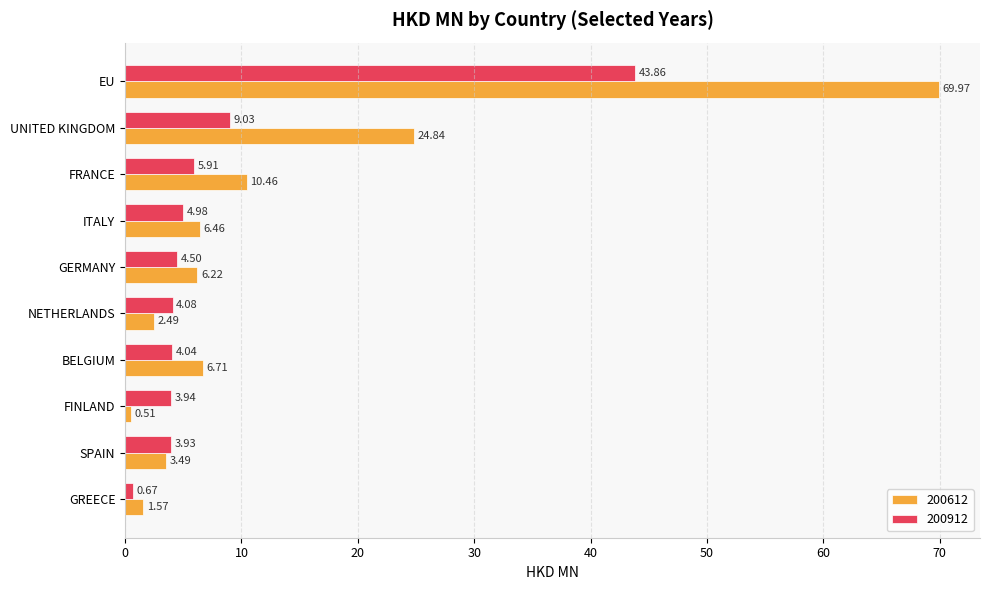

Which series has the largest total across all categories?

200612